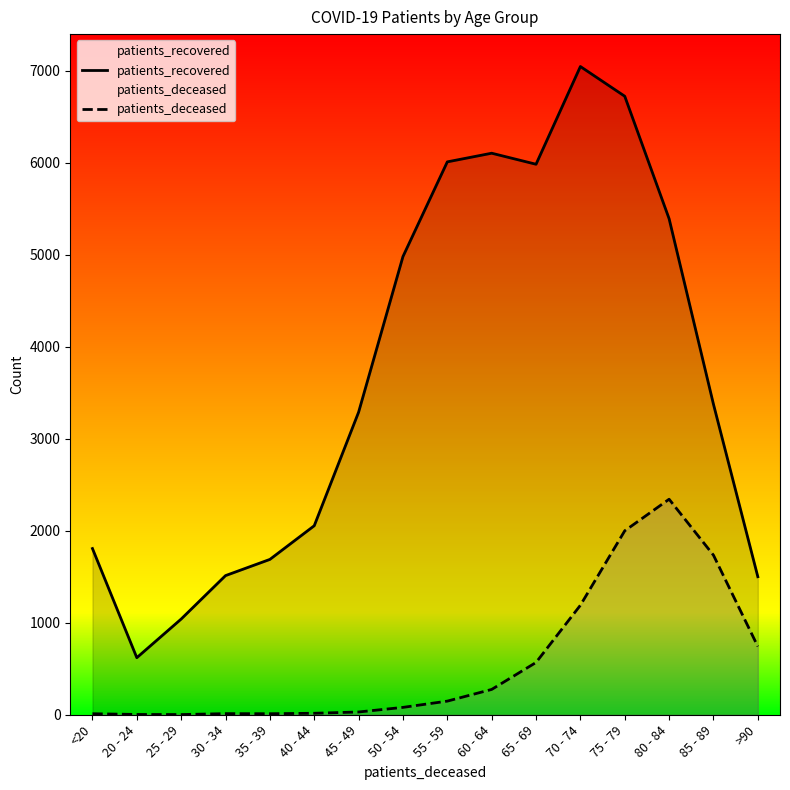

Which series has the widest spread of values?

patients_recovered